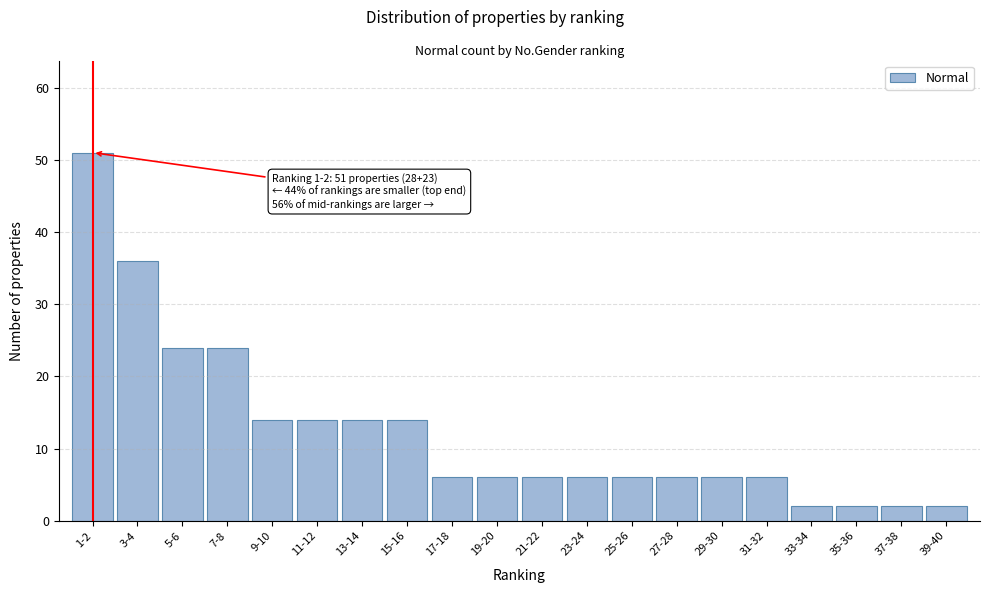

Reading right to left, what are all the values shown in this chart?

2	2	2	2	6	6	6	6	6	6	6	6	14	14	14	14	24	24	36	51